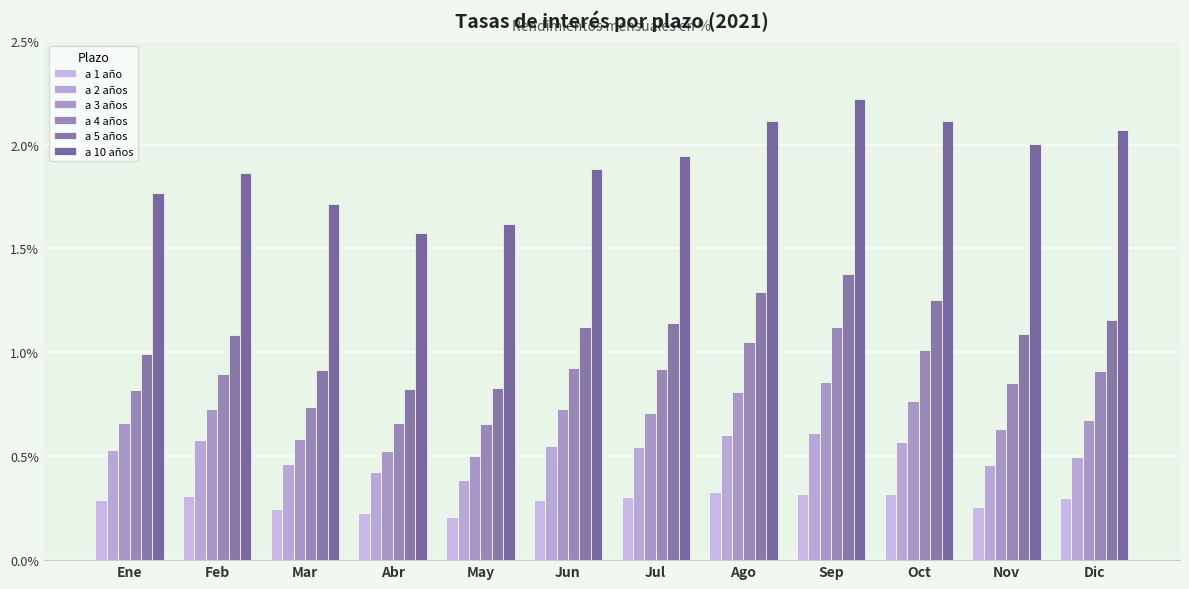

Count the number of categories in the chart.

12